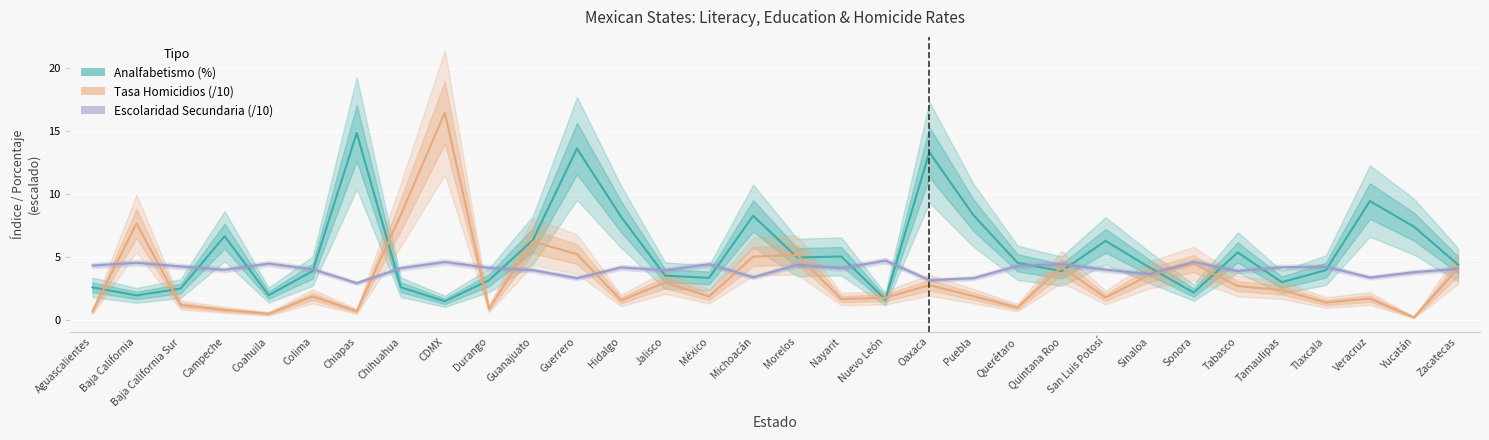

Reading left to right, transcribe all the data shown in this chart.

Analfabetismo (%): Aguascalientes=2.6	Baja California=1.9	Baja California Sur=2.5	Campeche=6.7	Coahuila=2.0	Colima=3.9	Chiapas=14.8	Chihuahua=2.6	CDMX=1.5	Durango=3.1	Guanajuato=6.3	Guerrero=13.6	Hidalgo=8.2	Jalisco=3.5	México=3.3	Michoacán=8.3	Morelos=5.0	Nayarit=5.0	Nuevo León=1.6	Oaxaca=13.3	Puebla=8.3	Querétaro=4.5	Quintana Roo=3.9	San Luis Potosí=6.3	Sinaloa=4.2	Sonora=2.2	Tabasco=5.4	Tamaulipas=3.0	Tlaxcala=4.0	Veracruz=9.4	Yucatán=7.4	Zacatecas=4.4
Tasa Homicidios (/10): Aguascalientes=0.7	Baja California=7.7	Baja California Sur=1.2	Campeche=0.8	Coahuila=0.5	Colima=1.9	Chiapas=0.7	Chihuahua=8.3	CDMX=16.5	Durango=0.9	Guanajuato=6.2	Guerrero=5.2	Hidalgo=1.6	Jalisco=3.0	México=1.9	Michoacán=5.0	Morelos=5.2	Nayarit=1.7	Nuevo León=1.8	Oaxaca=2.8	Puebla=1.9	Querétaro=1.0	Quintana Roo=4.2	San Luis Potosí=1.8	Sinaloa=3.6	Sonora=4.5	Tabasco=2.7	Tamaulipas=2.4	Tlaxcala=1.4	Veracruz=1.7	Yucatán=0.2	Zacatecas=4.1
Escolaridad Secundaria (/10): Aguascalientes=4.3	Baja California=4.5	Baja California Sur=4.3	Campeche=4.0	Coahuila=4.5	Colima=4.0	Chiapas=2.9	Chihuahua=4.1	CDMX=4.6	Durango=4.1	Guanajuato=4.0	Guerrero=3.3	Hidalgo=4.2	Jalisco=3.9	México=4.4	Michoacán=3.4	Morelos=4.4	Nayarit=4.1	Nuevo León=4.7	Oaxaca=3.2	Puebla=3.3	Querétaro=4.3	Quintana Roo=4.4	San Luis Potosí=4.0	Sinaloa=3.6	Sonora=4.6	Tabasco=3.9	Tamaulipas=4.2	Tlaxcala=4.2	Veracruz=3.4	Yucatán=3.8	Zacatecas=4.1